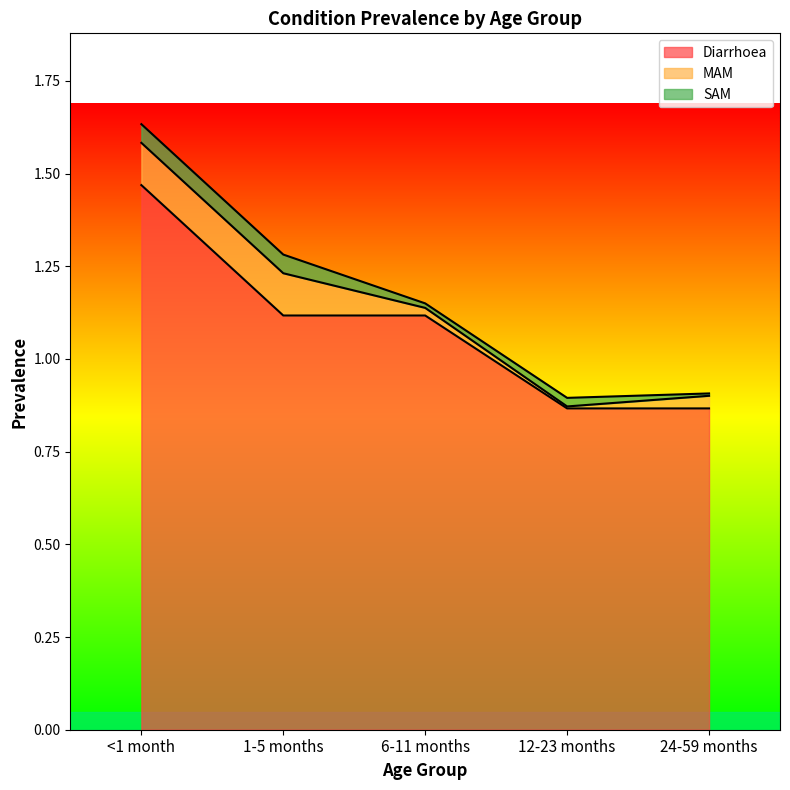

Which series has the largest total across all categories?

Diarrhoea